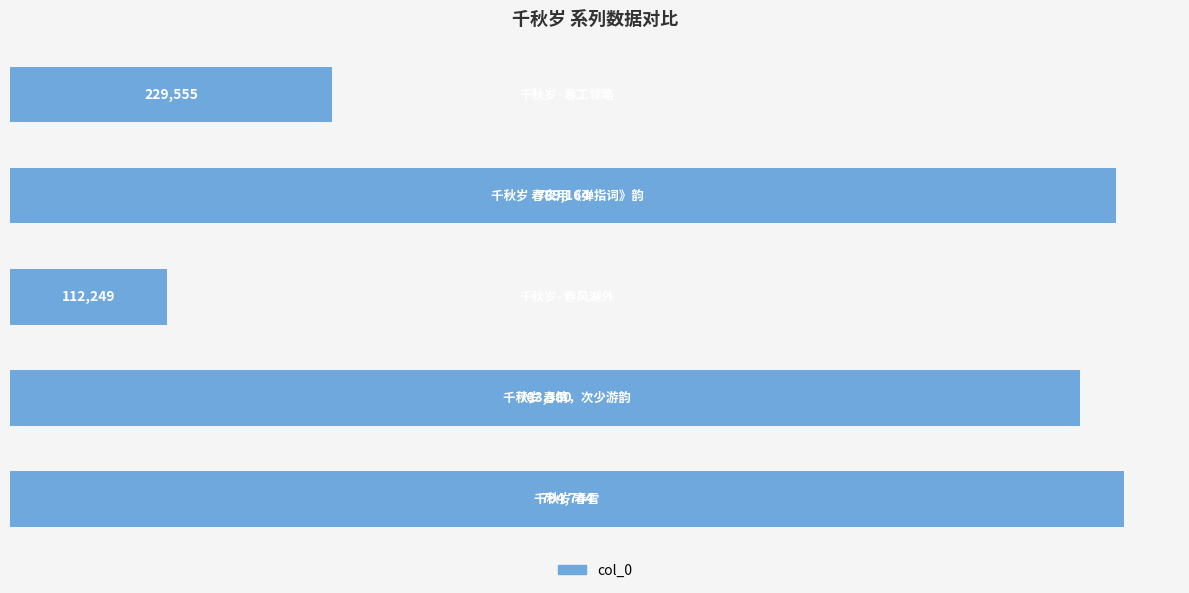

What is the value of the 1st bar from the top?

229555